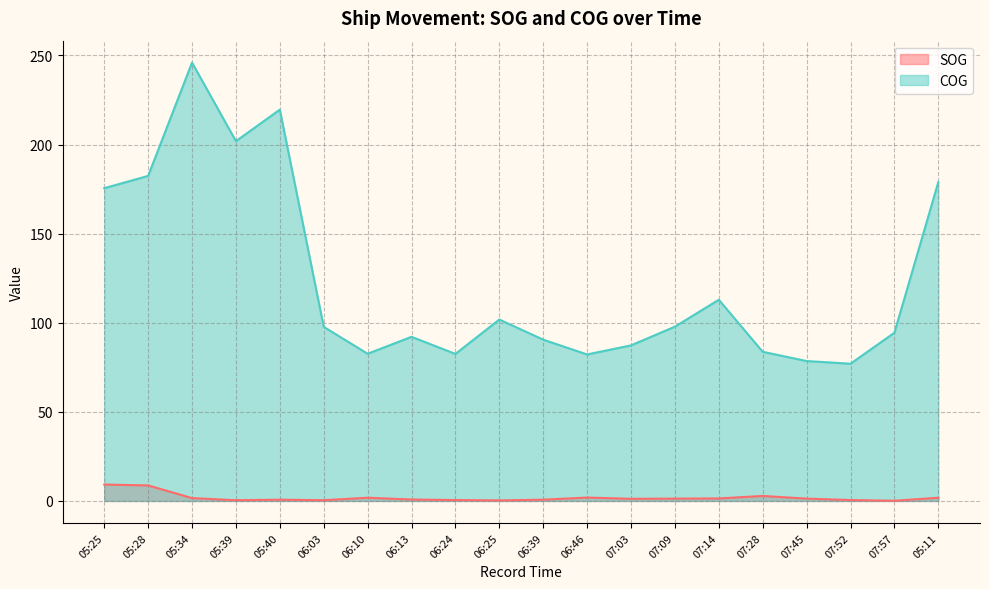

What position from the right is 07:28?

5